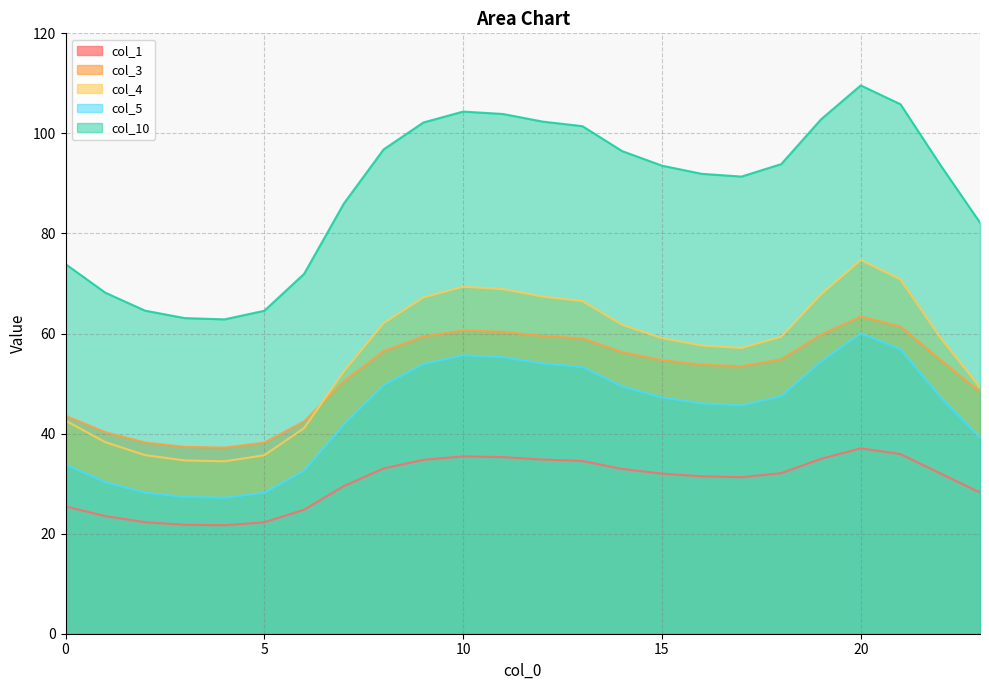

At which label is col_3 closest to 50?

7